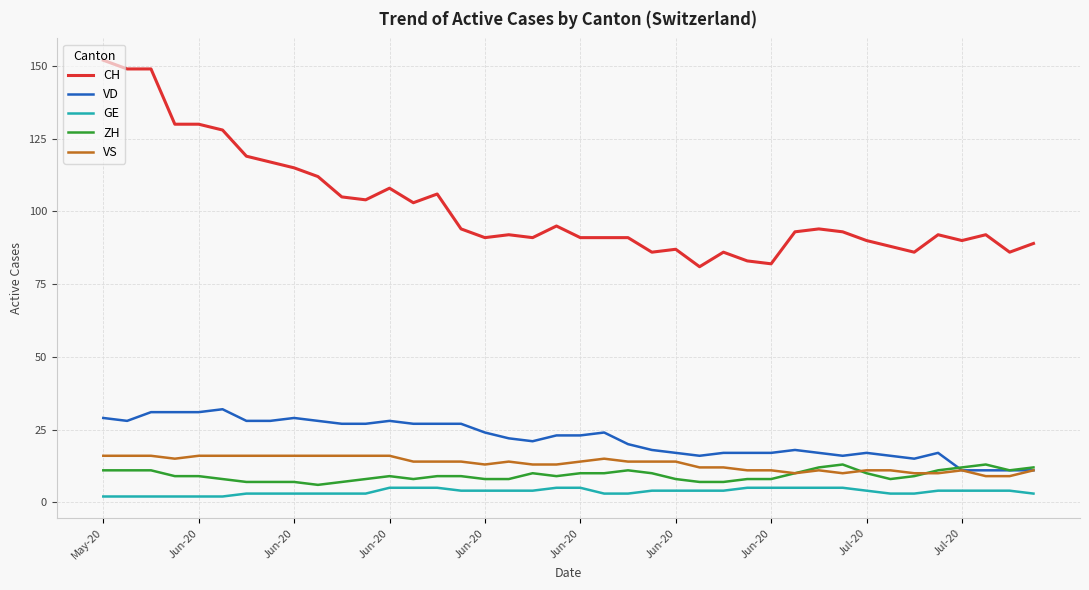

What is the minimum value shown in the chart?

2